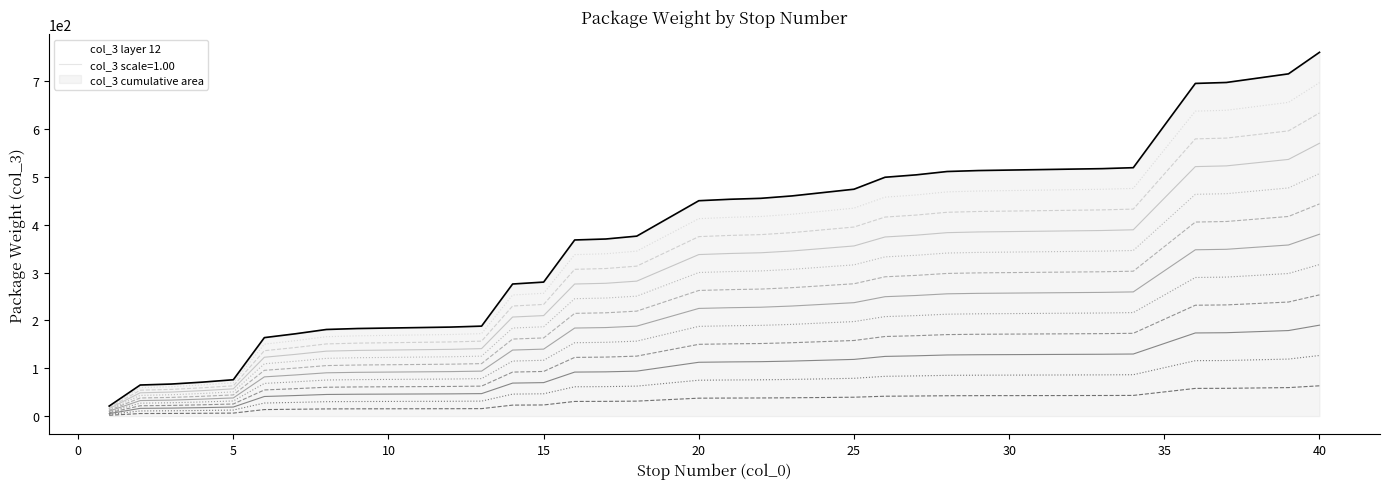

What is the greatest value displayed?

760